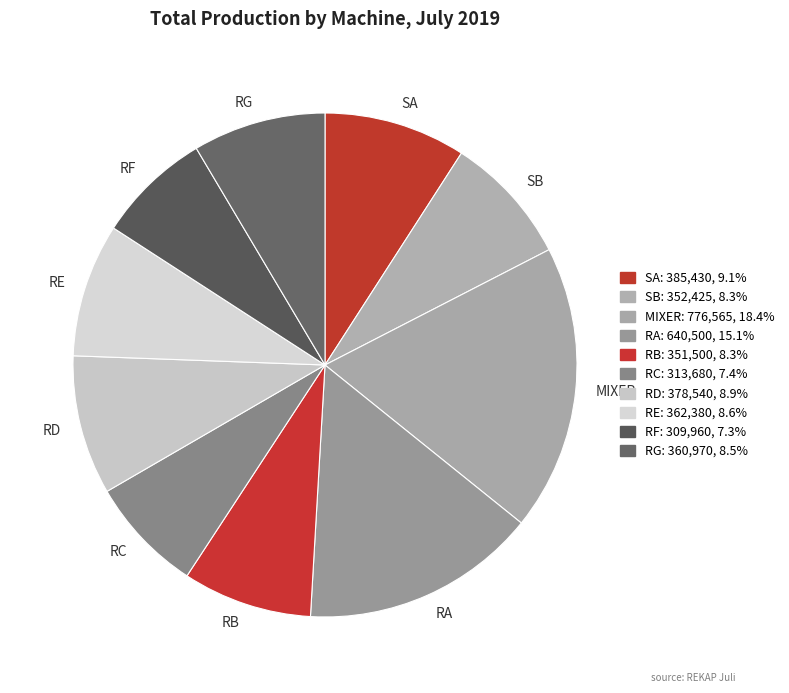

What is the ratio of the value at RD to the value at RF?

1.2